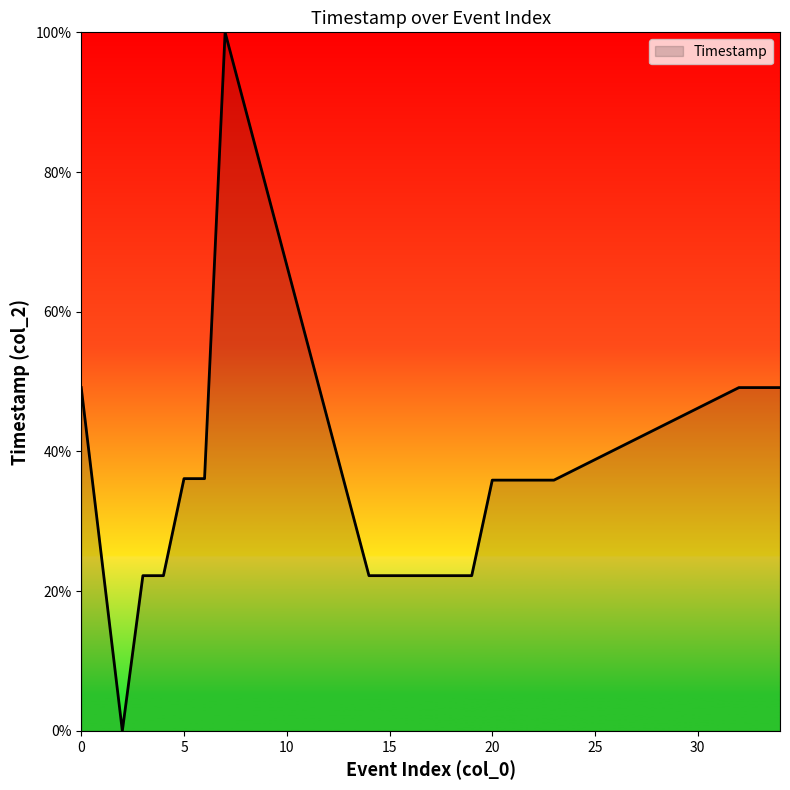

What is the difference between the maximum and minimum values?

100.0